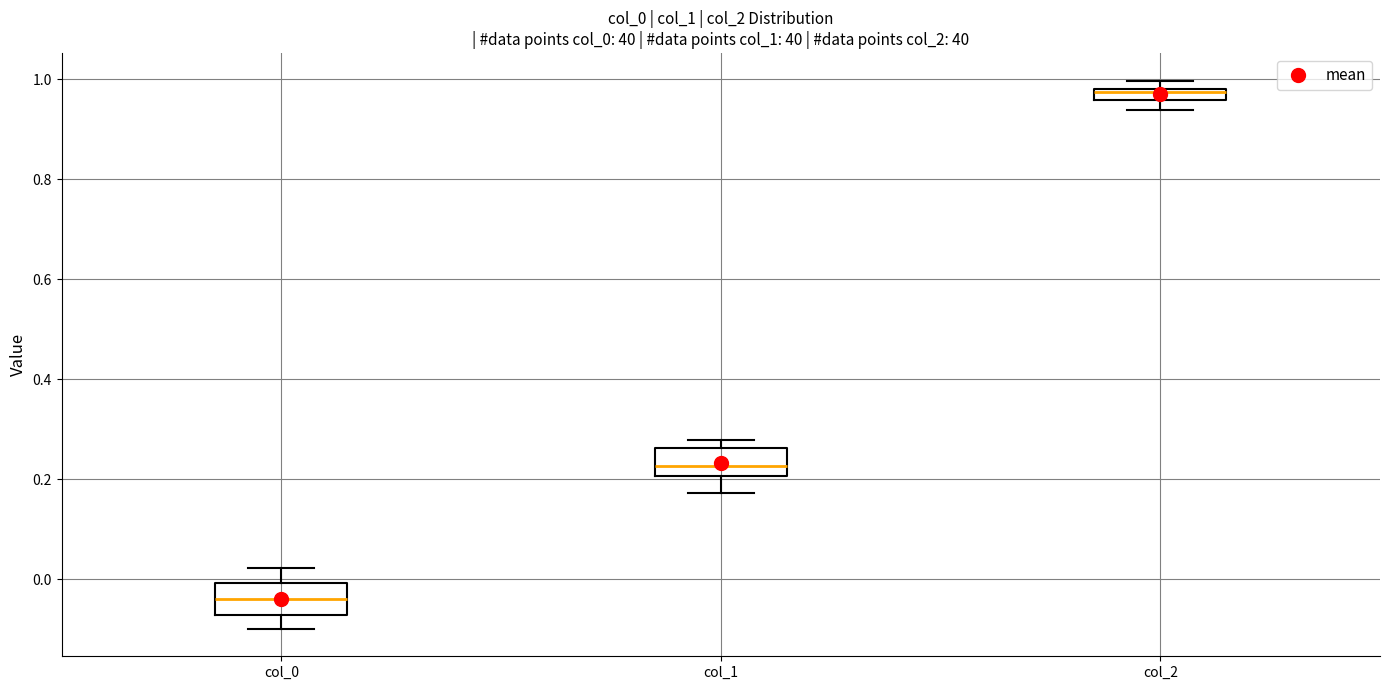

Which box's median line is the highest?

col_2